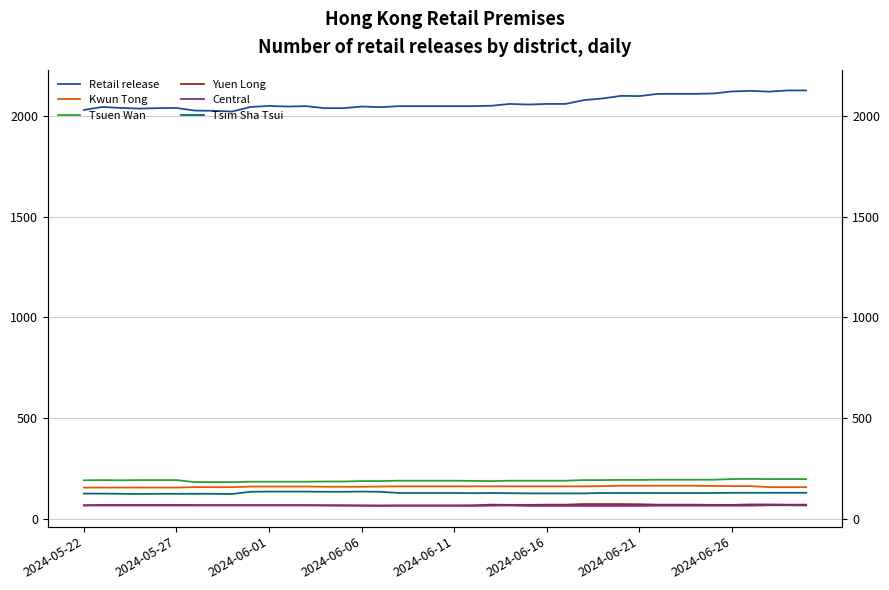

Where is Retail release nearest to the value 2074?

27